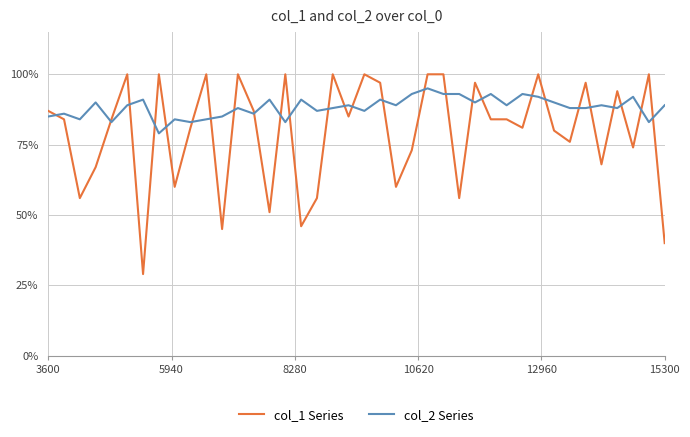

What are all the series names shown in the legend?

col_1 Series, col_2 Series